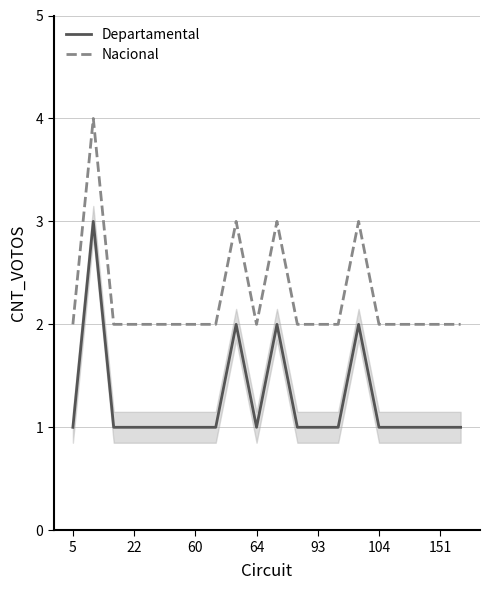

What is the greatest value displayed?

4